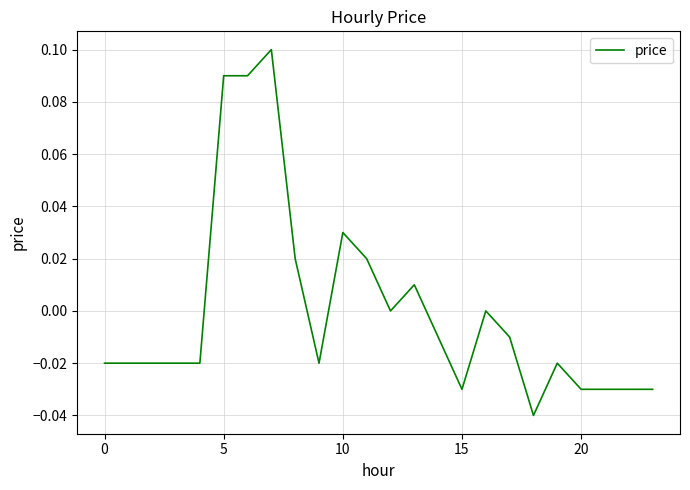

How many lines are shown in the chart?

1